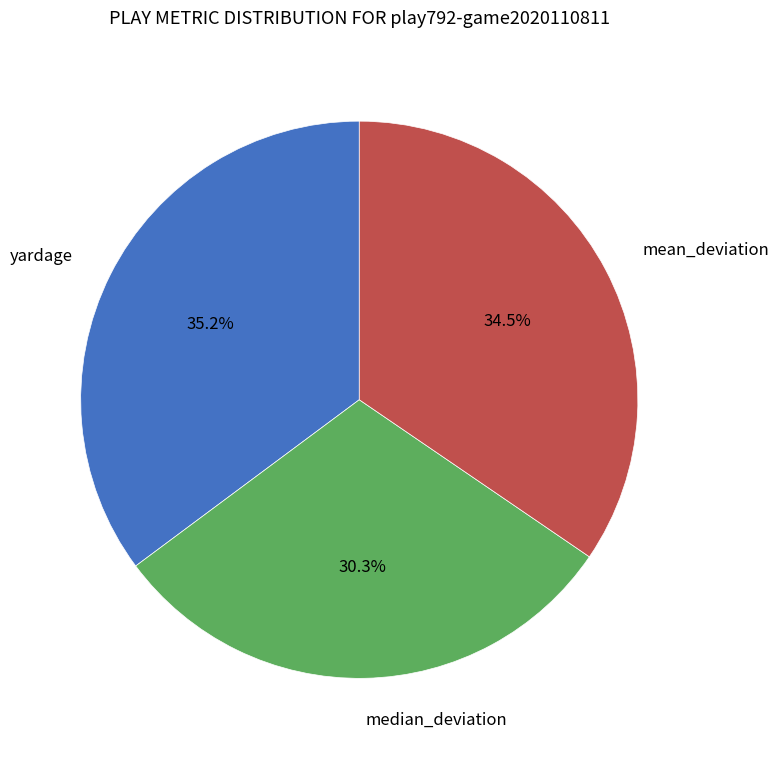

Rank the categories by value from lowest to highest.

median_deviation, mean_deviation, yardage